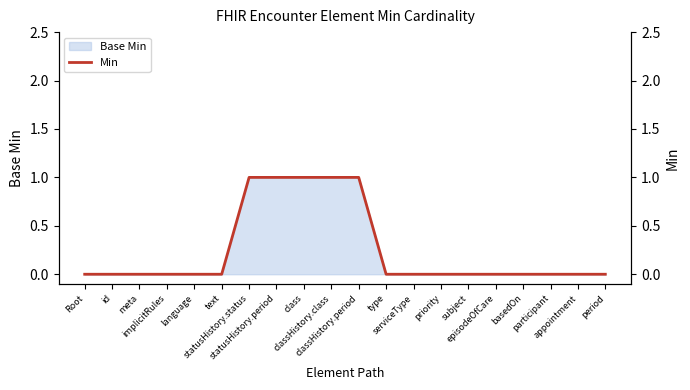

What is the label of the 7th point from the left?

statusHistory.status